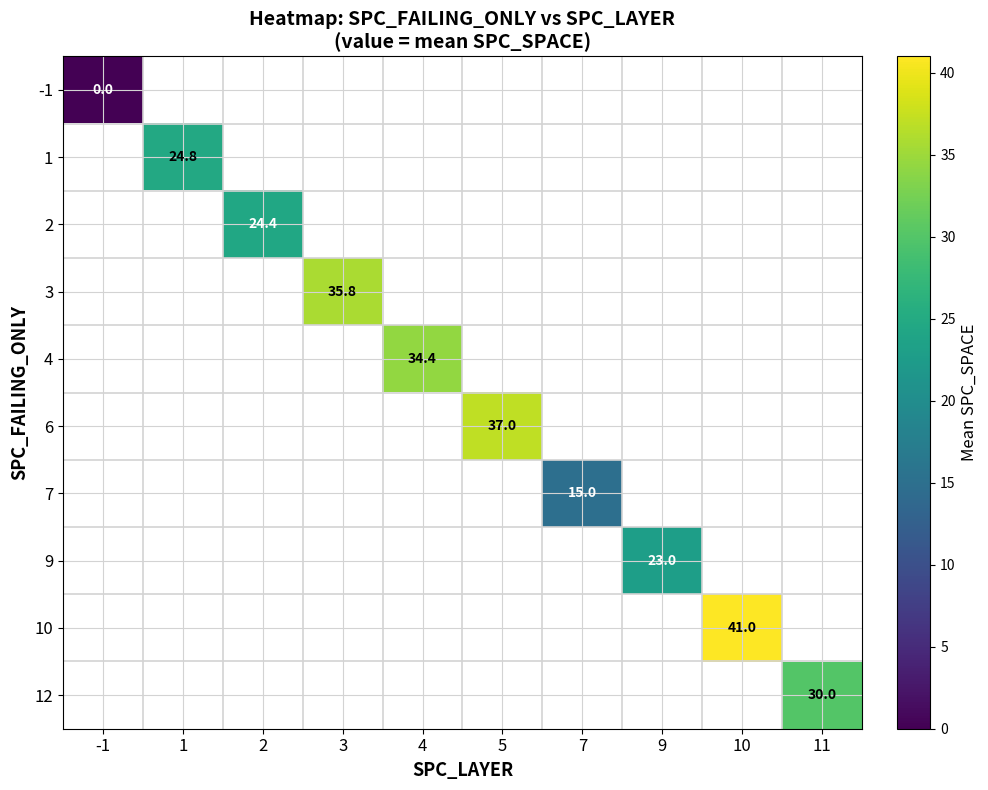

True or false: 3 has a value of 35.8 at 3.

True